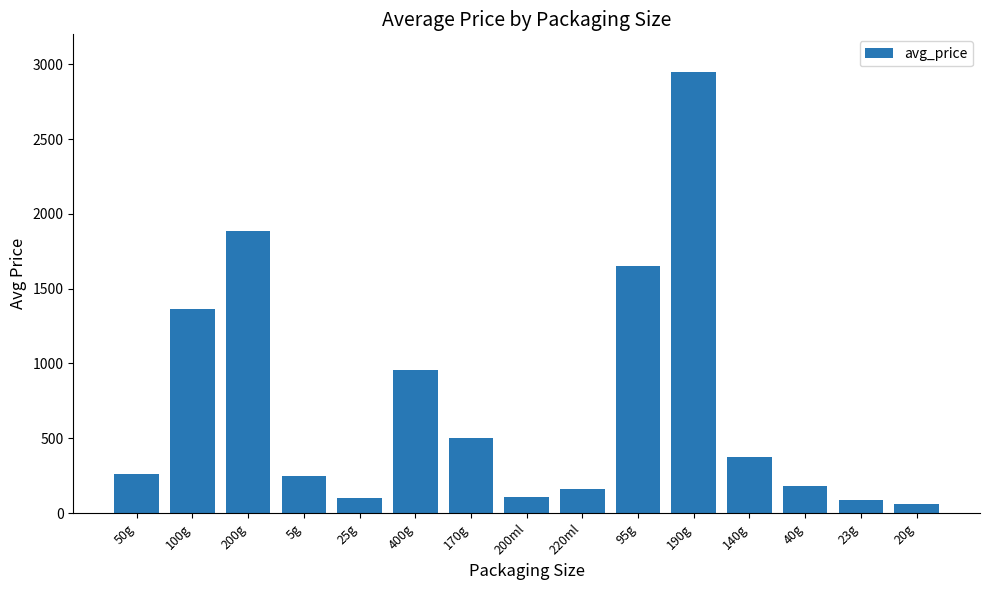

What is the difference between the maximum and minimum values?

2890.0